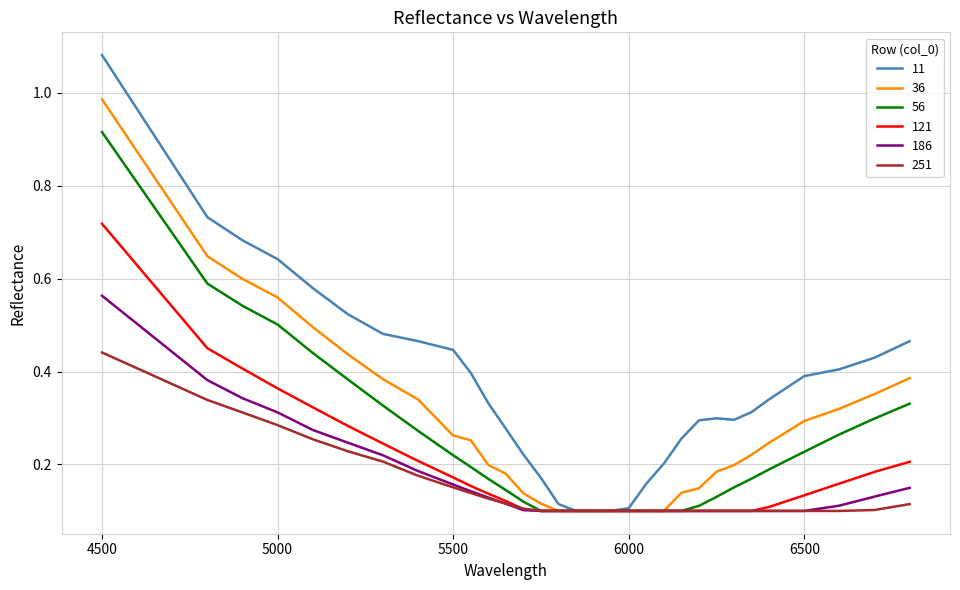

Which series has the largest range (max minus min)?

11